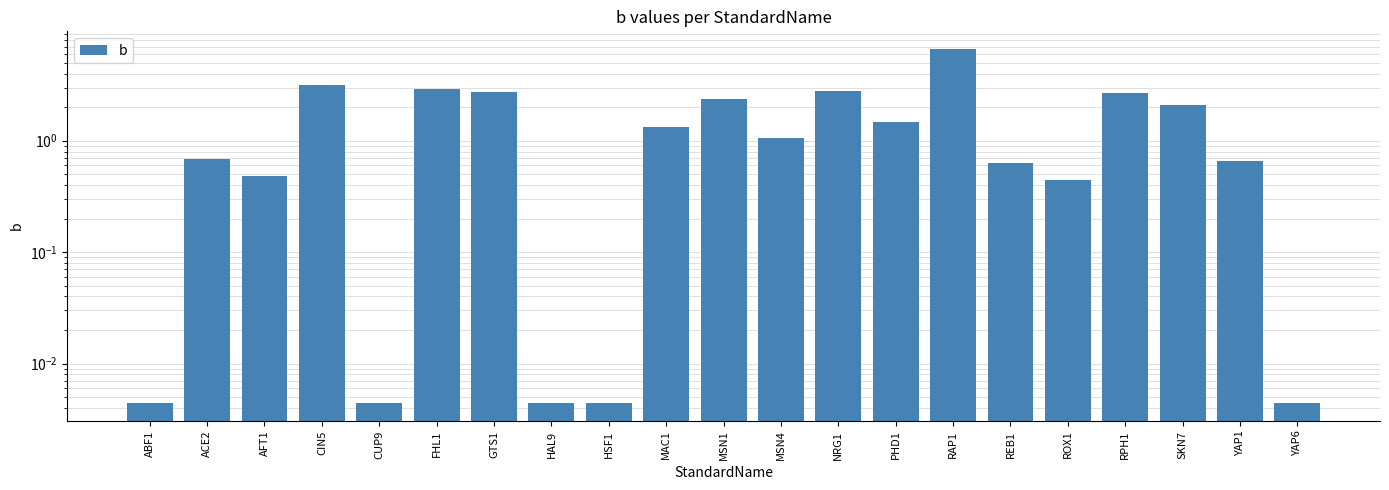

What is the greatest value displayed?

6.7